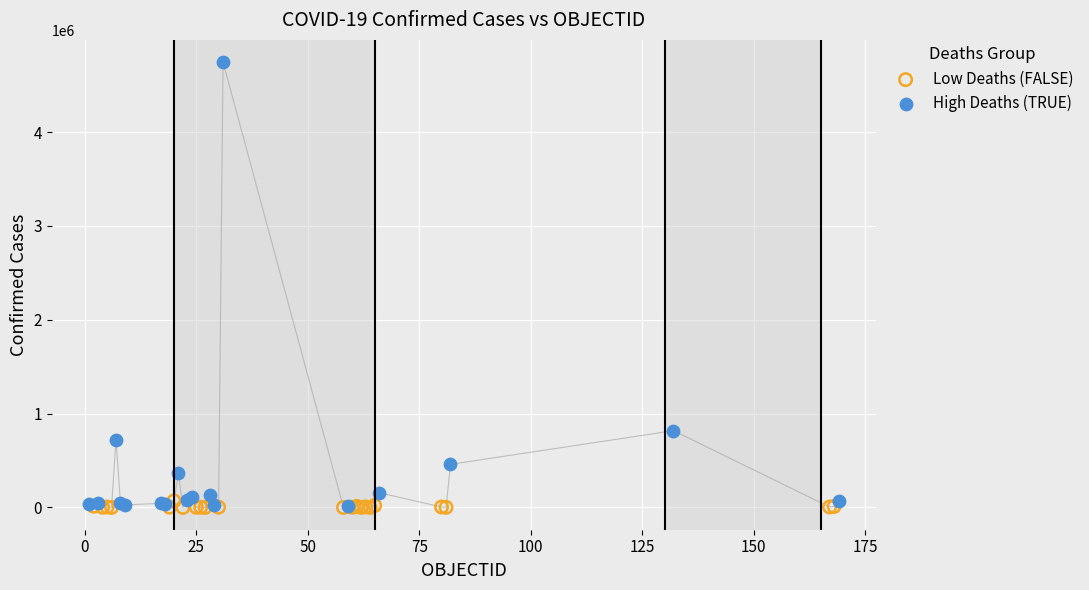

Which series contains the highest Y value?

High Deaths (TRUE)